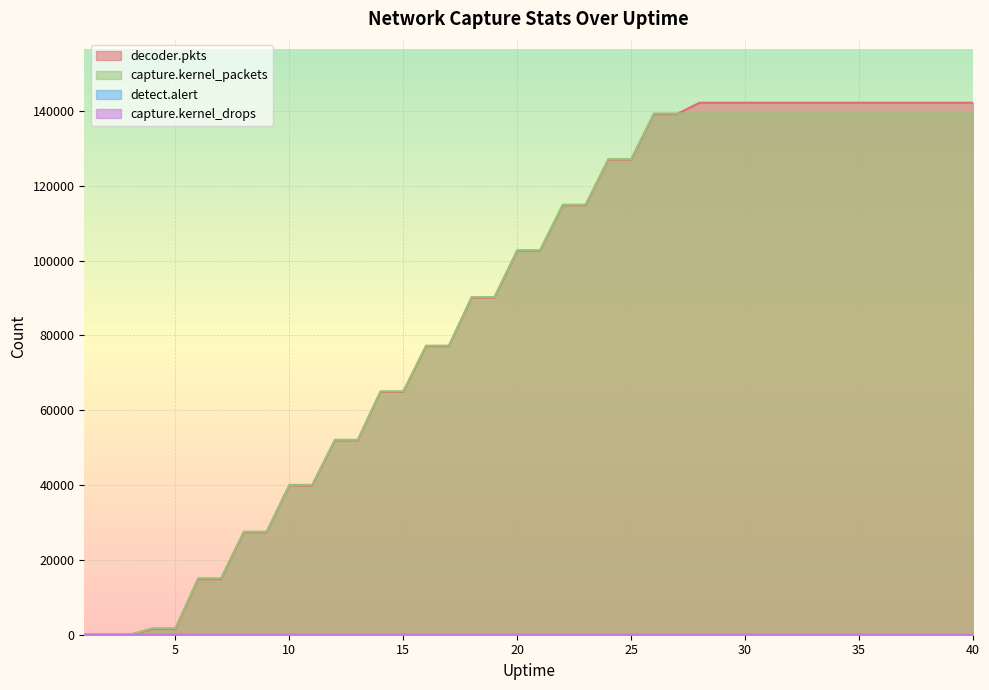

Which series has the largest range (max minus min)?

decoder.pkts